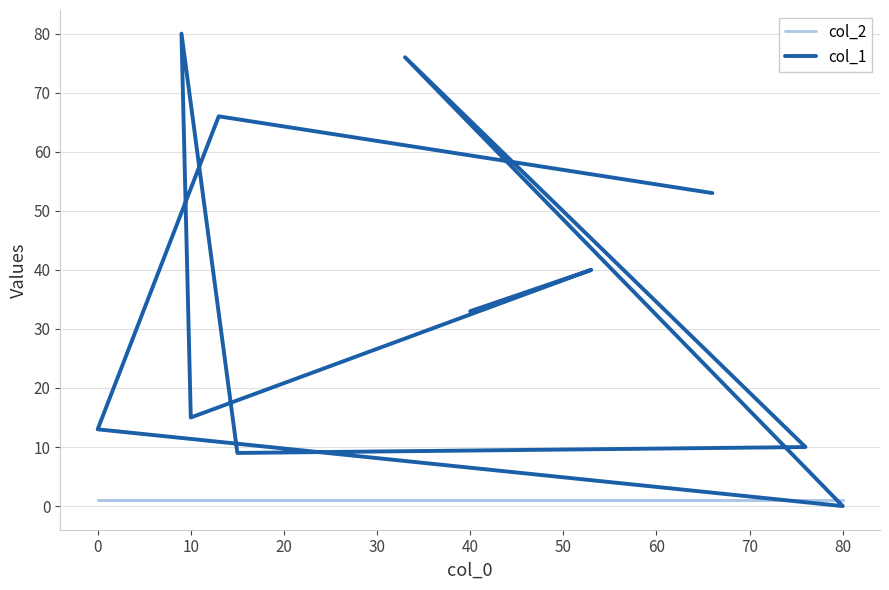

How many positive values does the col_1 series have?

10